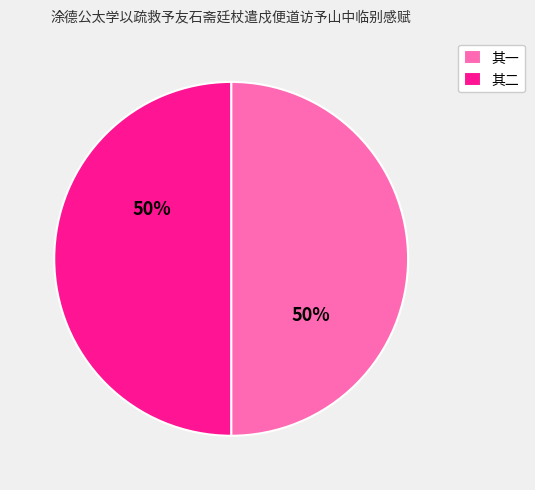

To the nearest percent, what portion does 其一 represent?

50%